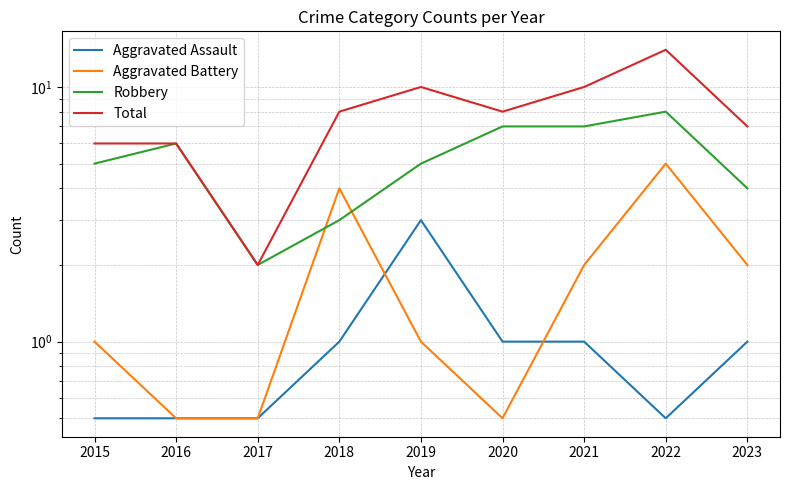

What is the value of the Aggravated Assault point at the 8th from the left?

0.5